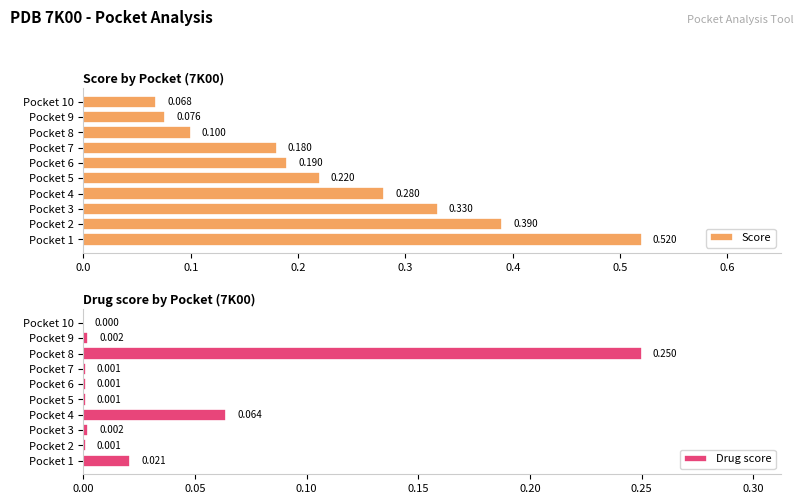

List the series in order of their overall mean, lowest first.

Drug score, Score